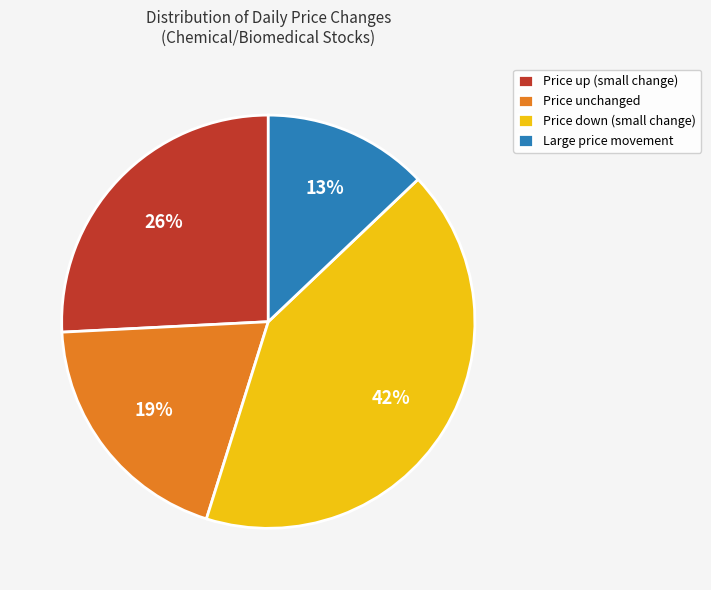

Combined, do Price down (small change) and Price unchanged account for over 50%?

Yes